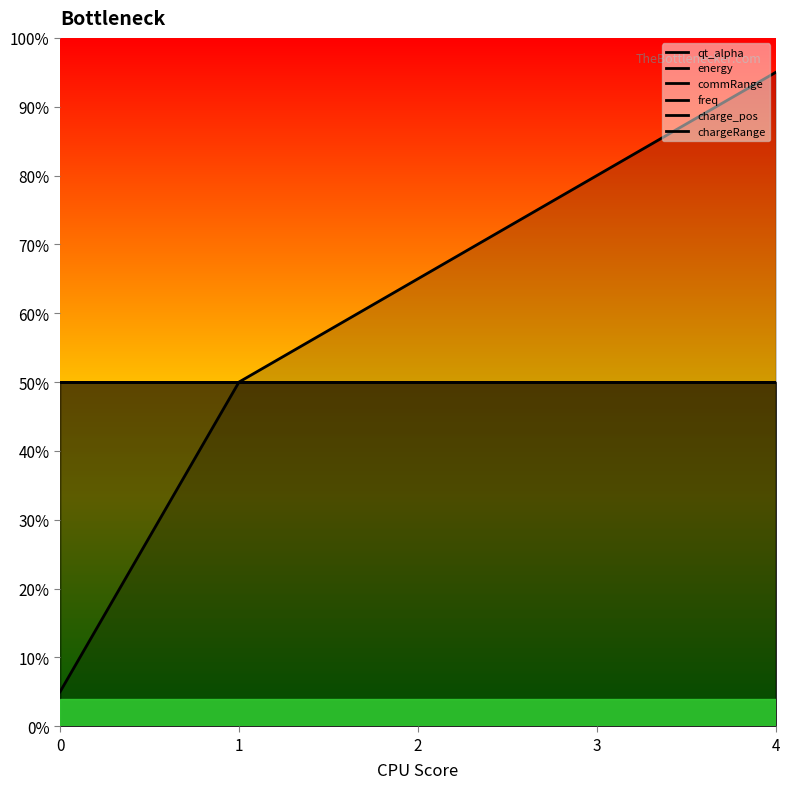

True or false: charge_pos and energy intersect in this chart.

False